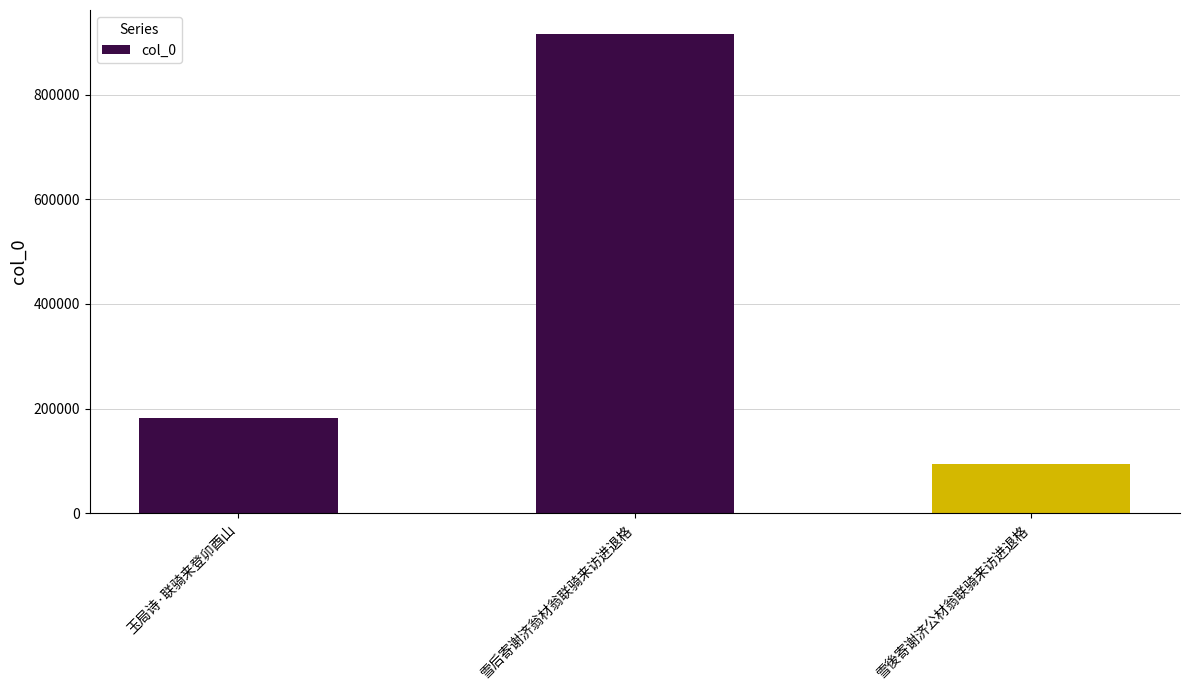

What is the ratio of the value at 雪後寄谢济公材翁联骑来访进退格 to the value at 玉局诗·联骑来登卯酉山?

0.5